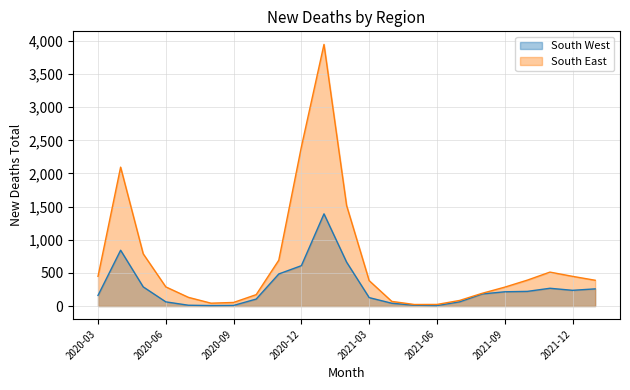

Which series has the largest range (max minus min)?

South East